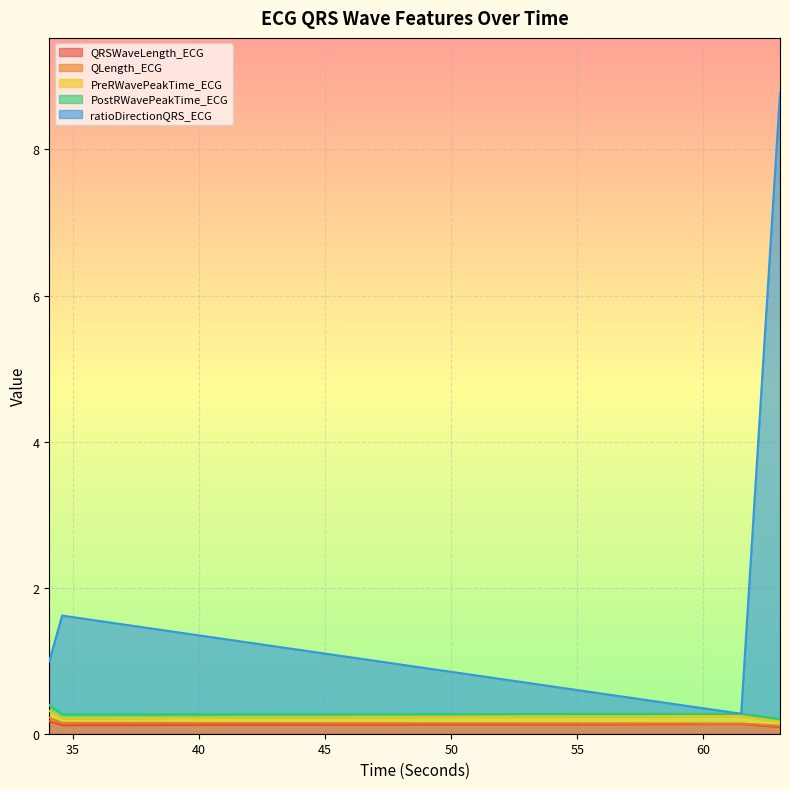

What is the label of the 2nd point from the right?

61.5